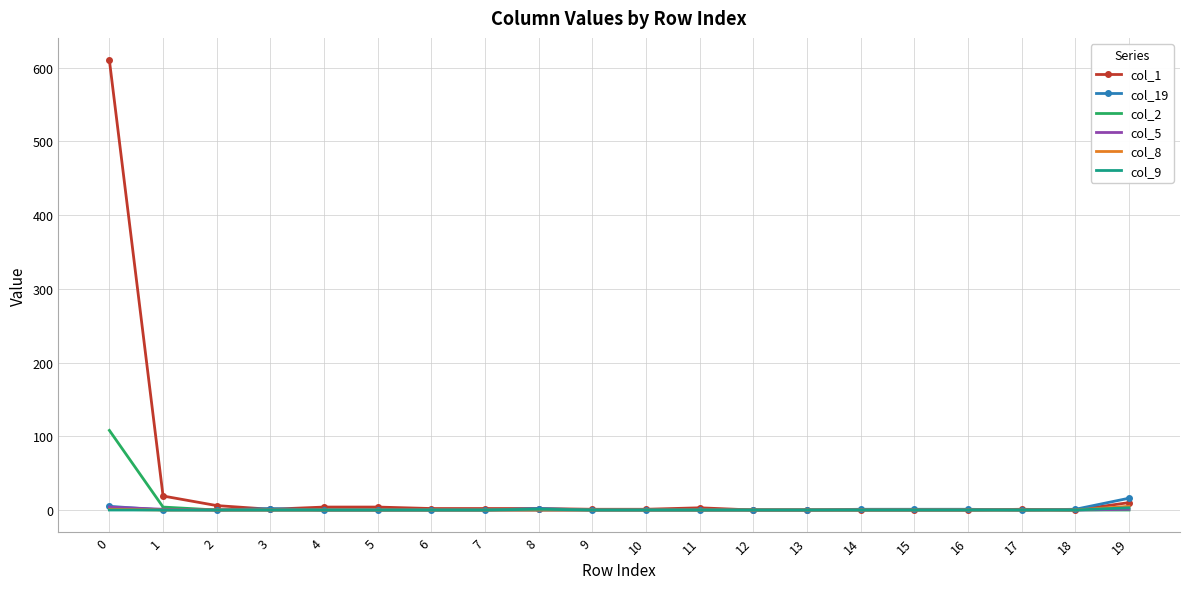

Which series has the widest spread of values?

col_1